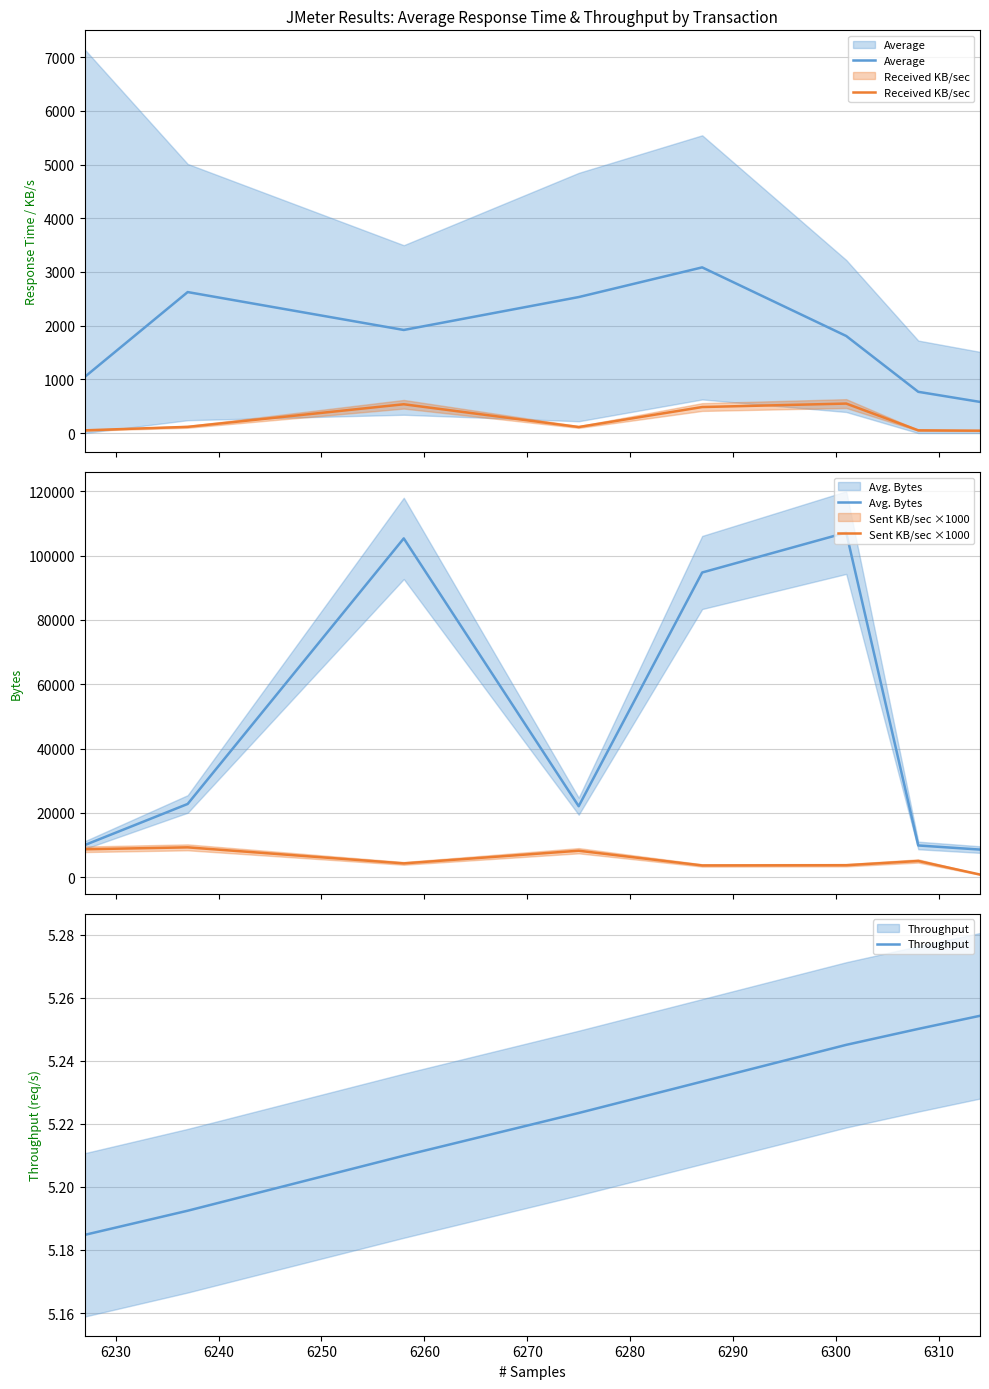

Which series has the widest spread of values?

Avg. Bytes